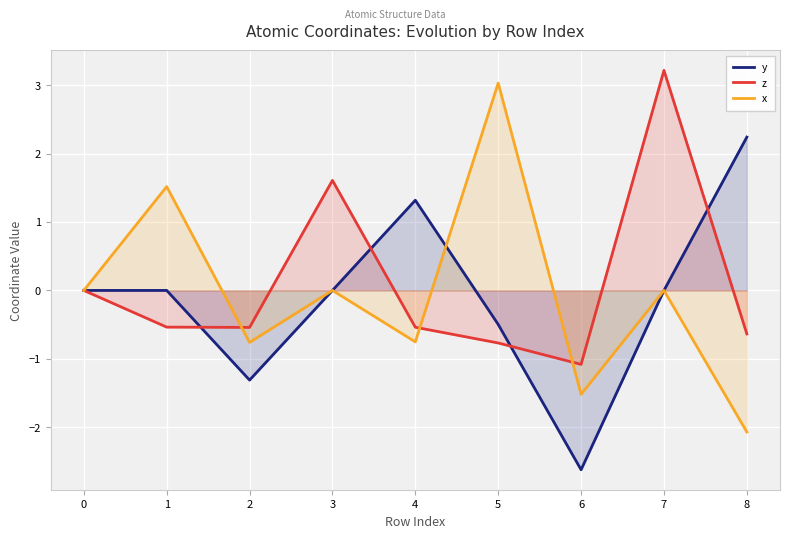

Does the chart display data point markers on the line(s)?

No